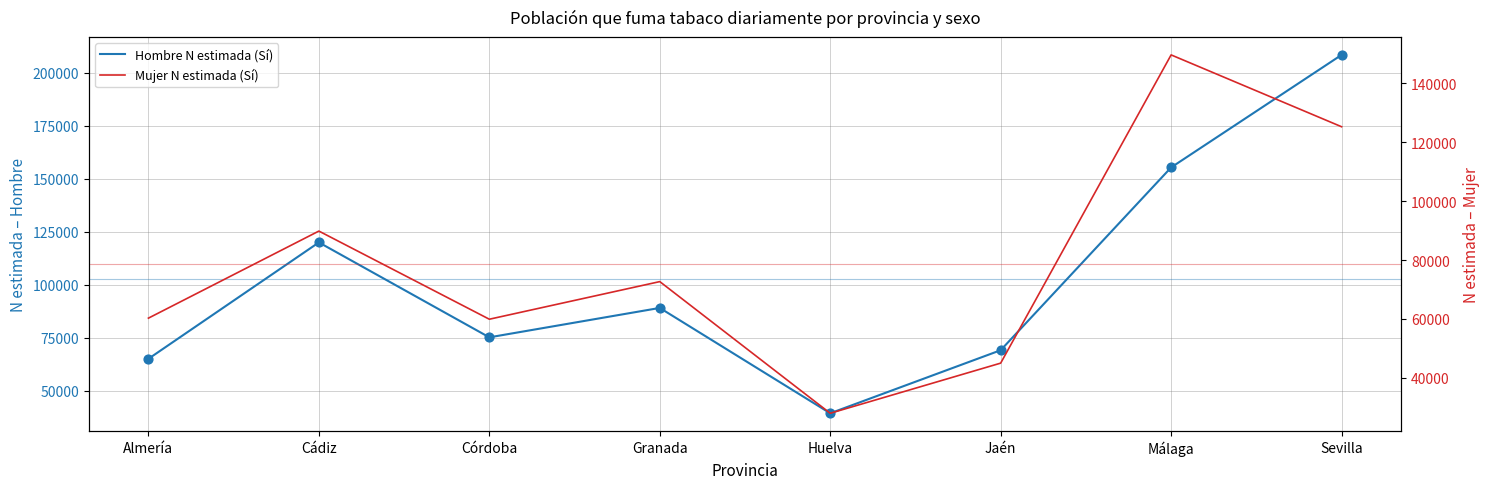

What are all the series names shown in the legend?

Hombre N estimada (Sí), Mujer N estimada (Sí)